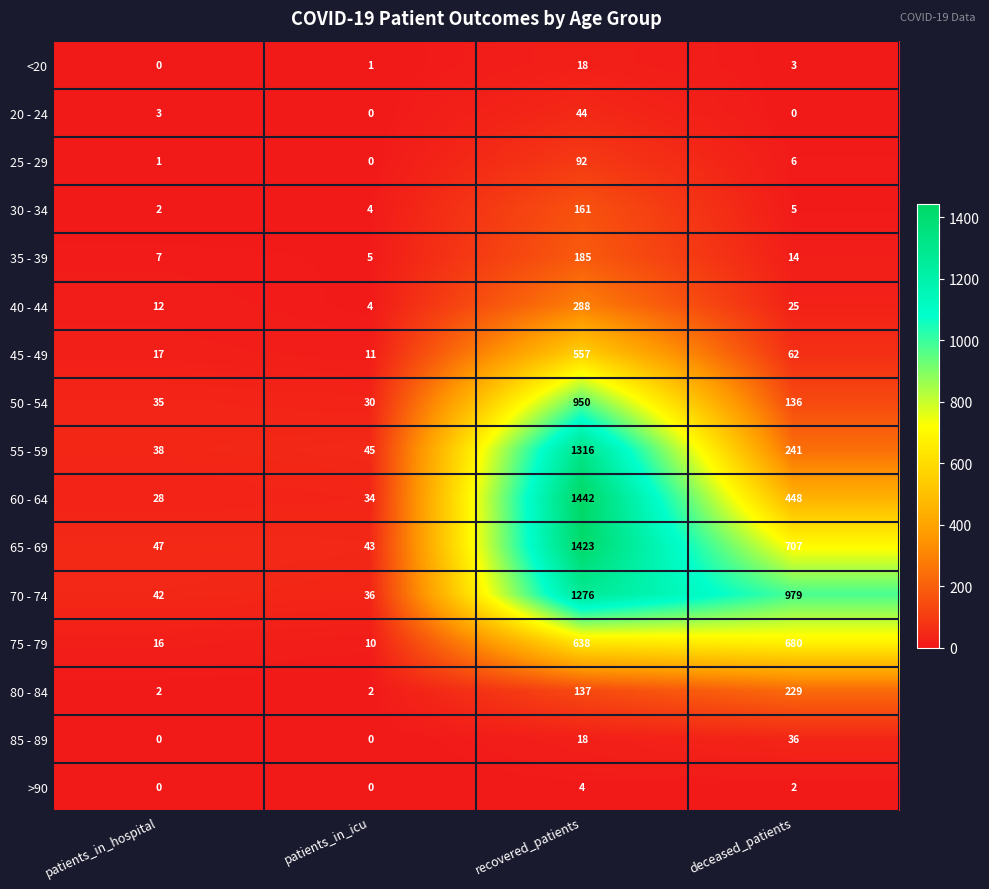

Count the number of data series in this chart.

16